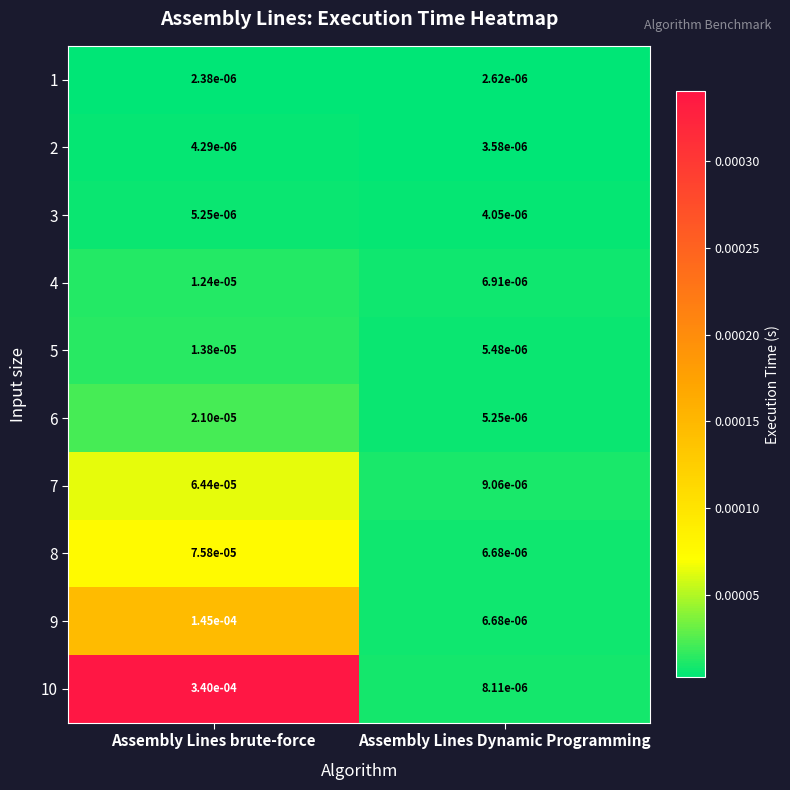

At which category is the sum across all series the highest?

Assembly Lines brute-force